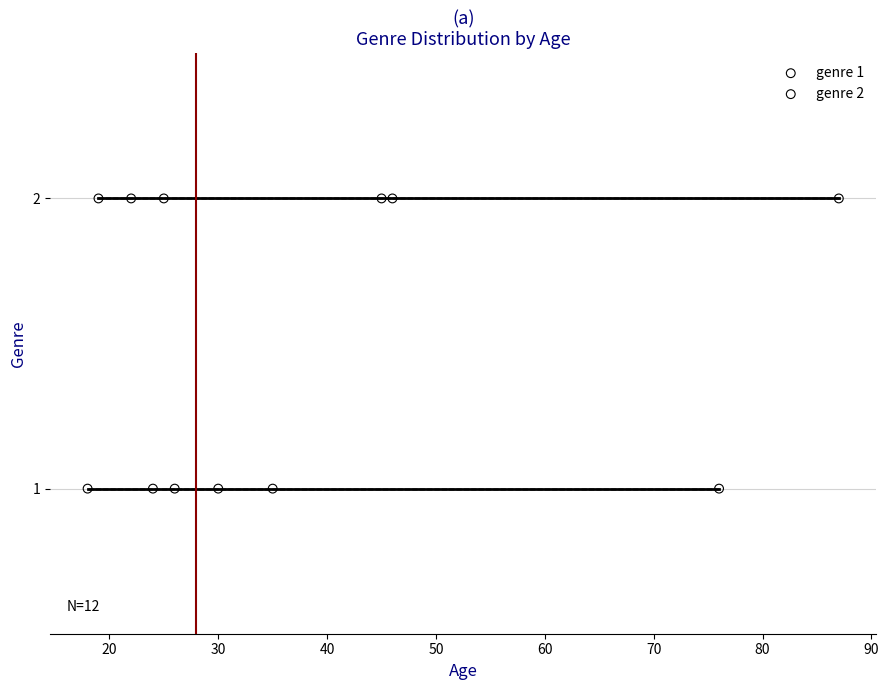

Which series reaches the maximum Y coordinate?

genre 2